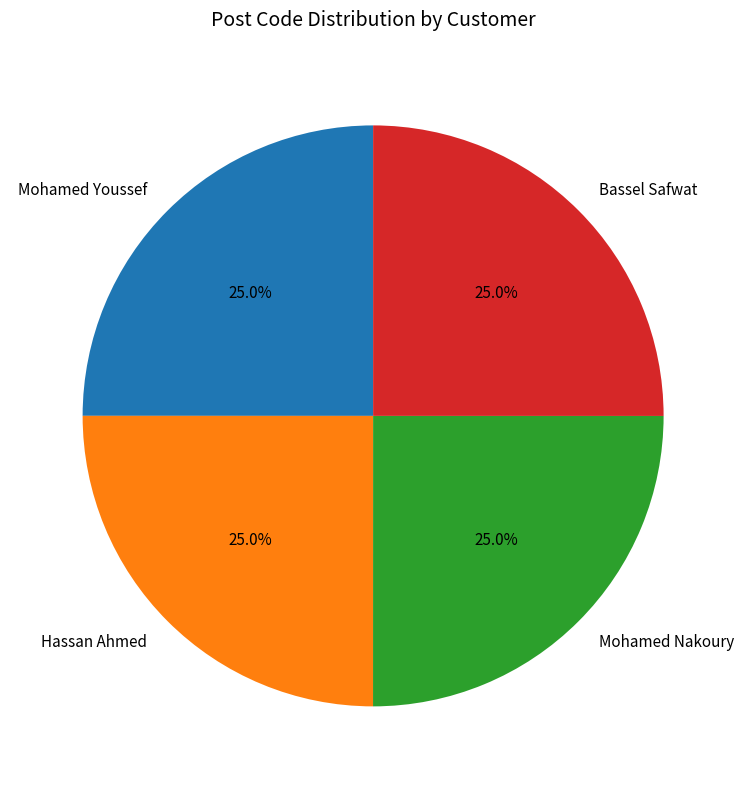

What percentage do Mohamed Nakoury and Hassan Ahmed together represent?

50.0%